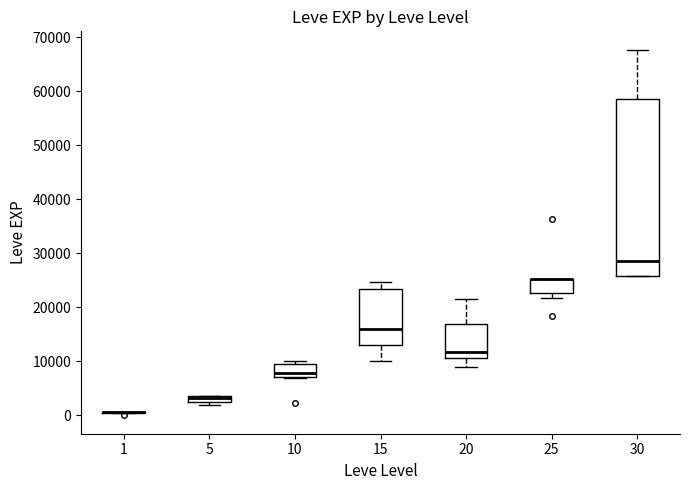

Where is the lower edge of the box at x = 15 on the y-axis? The values are not printed on the chart, so give them approximately, as read against the axis.

13000